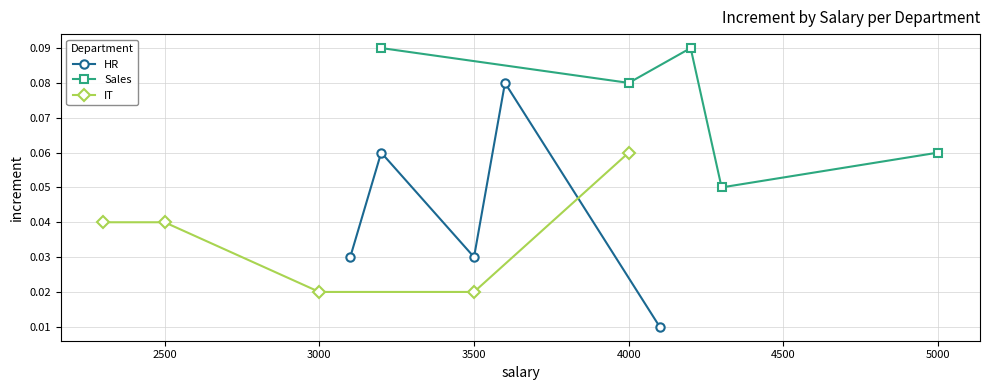

Does the chart display data point markers on the line(s)?

Yes